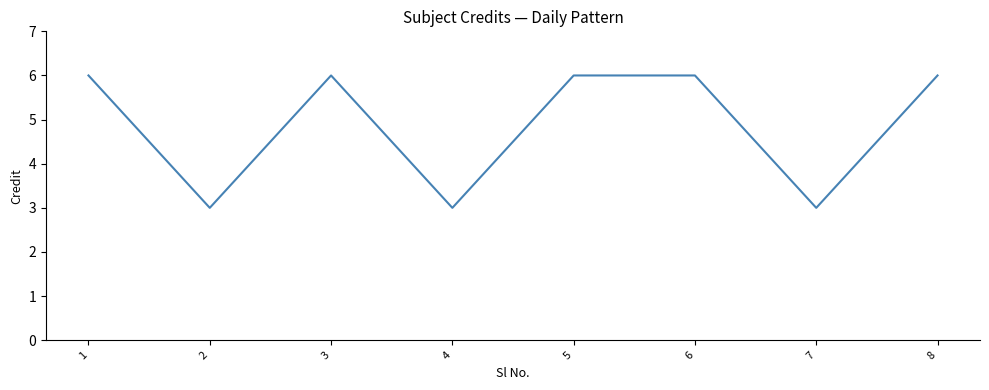

What is the difference between the values at 2 and 8?

3